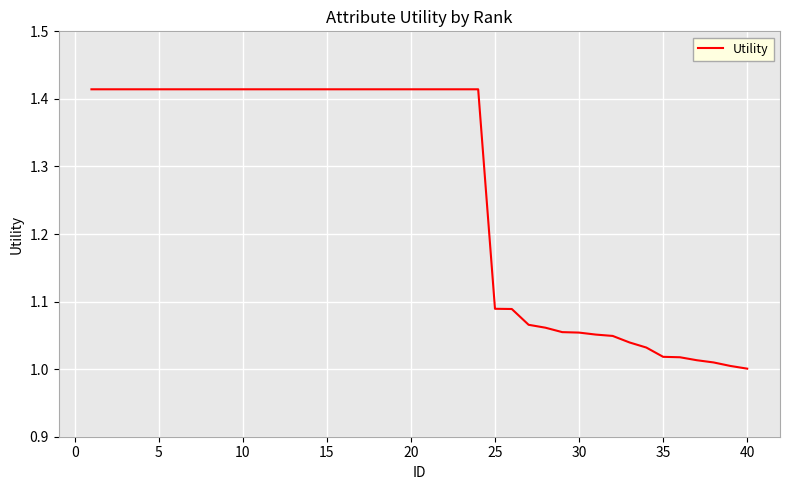

What is the difference between the maximum and minimum values?

0.4